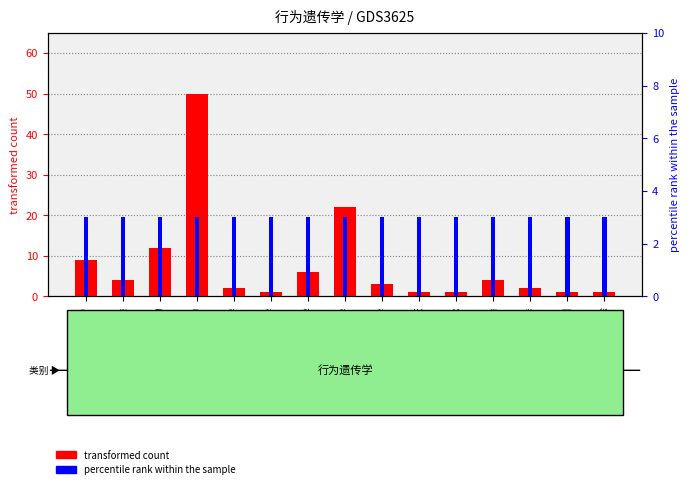

How many bars are there in each group?

2